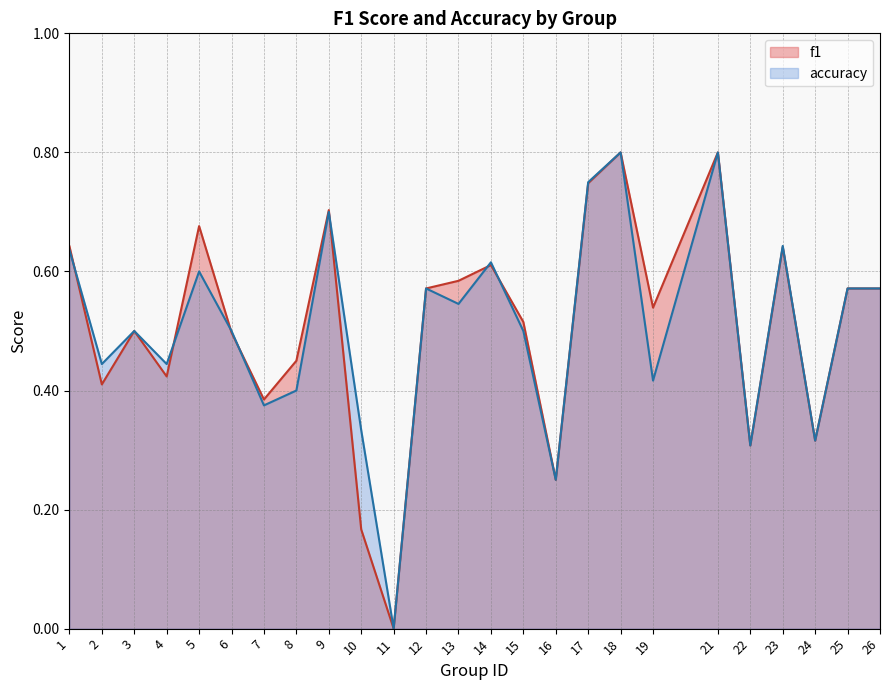

Between which two adjacent categories do f1 and accuracy first intersect?

1 and 2